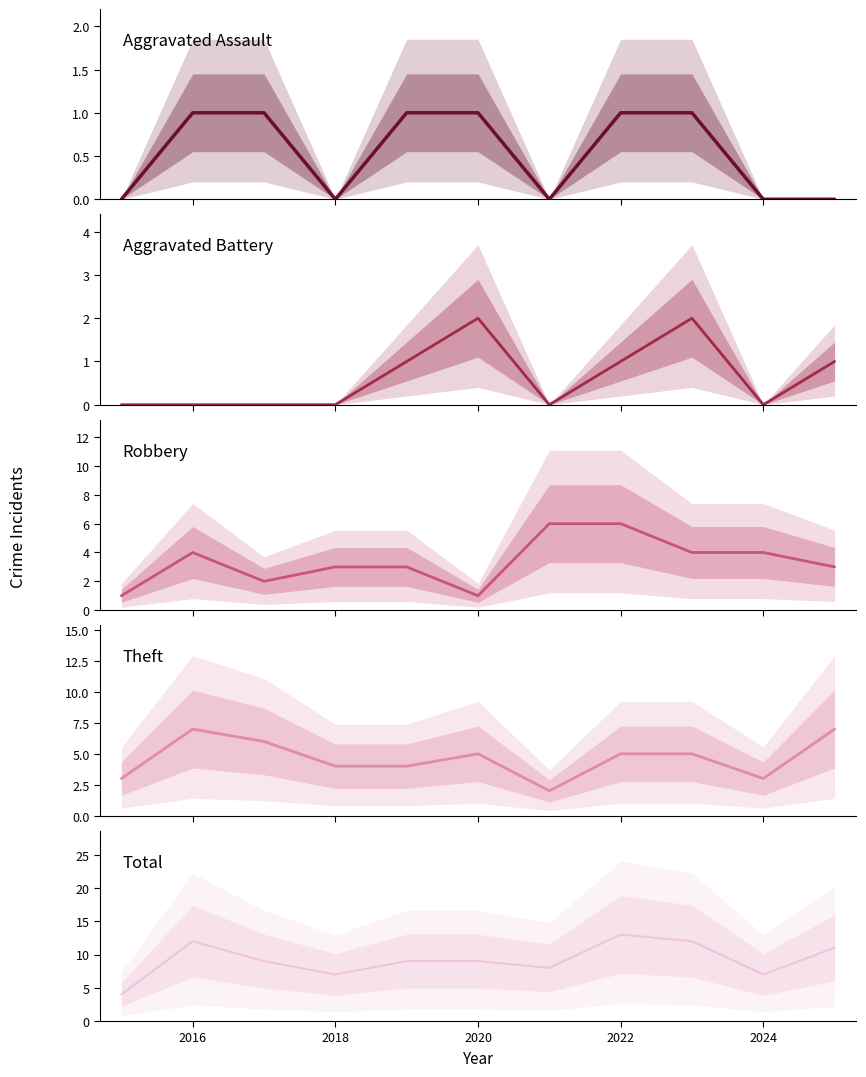

In Aggravated Battery, how many points are higher than both neighbors (excluding endpoints)?

2